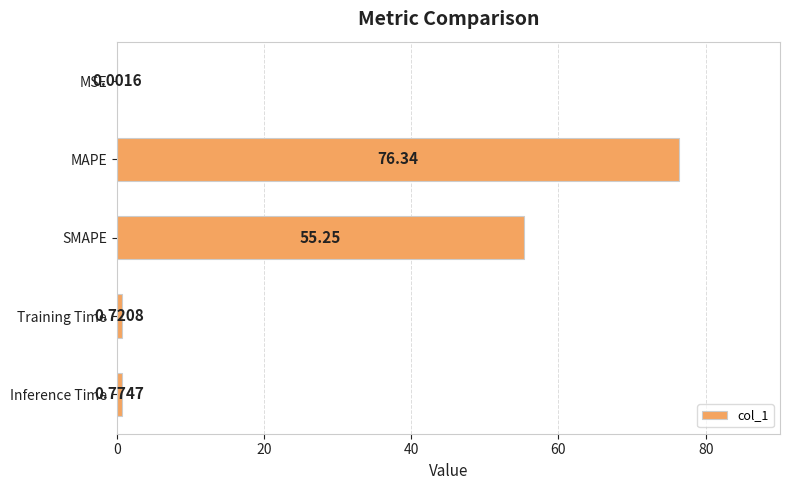

What is the change in value from MAPE to Inference Time?

-75.6